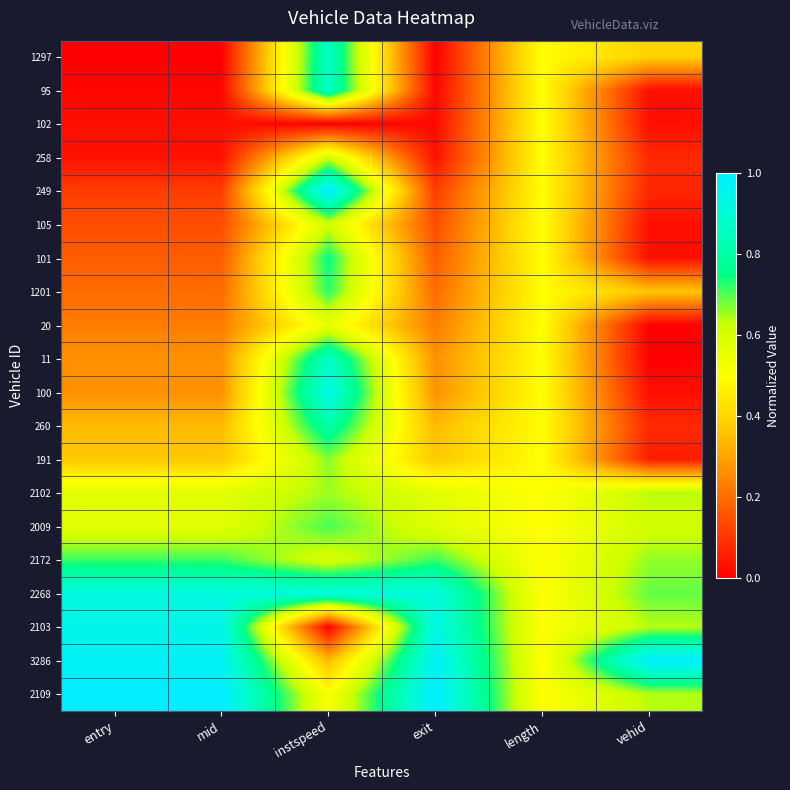

At which category is the sum across all series the highest?

instspeed